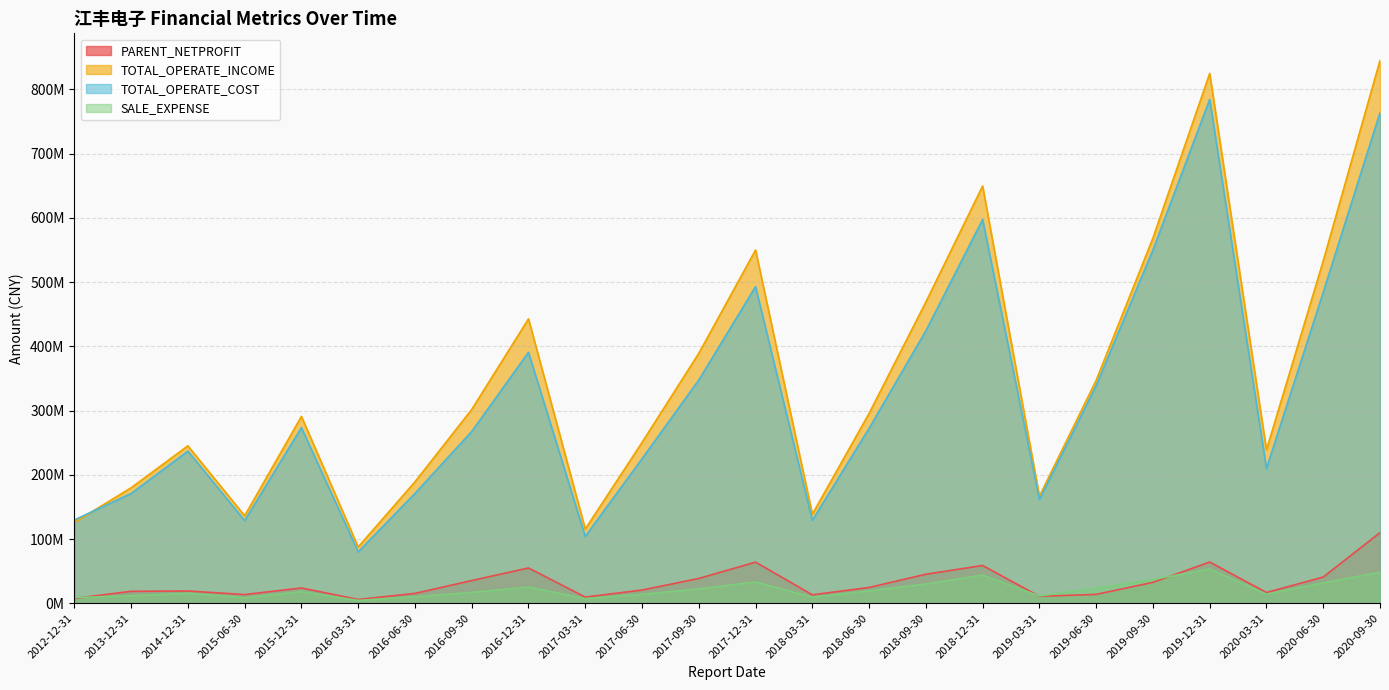

At how many categories does at least one series exceed 842091190?

1